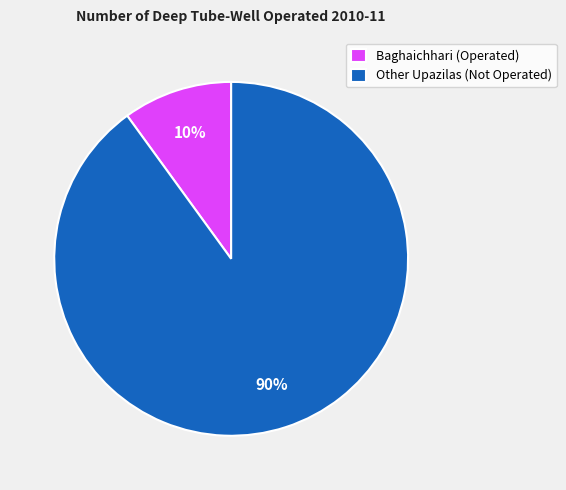

Which has a higher value, Other Upazilas (Not Operated) or Baghaichhari (Operated)?

Other Upazilas (Not Operated)